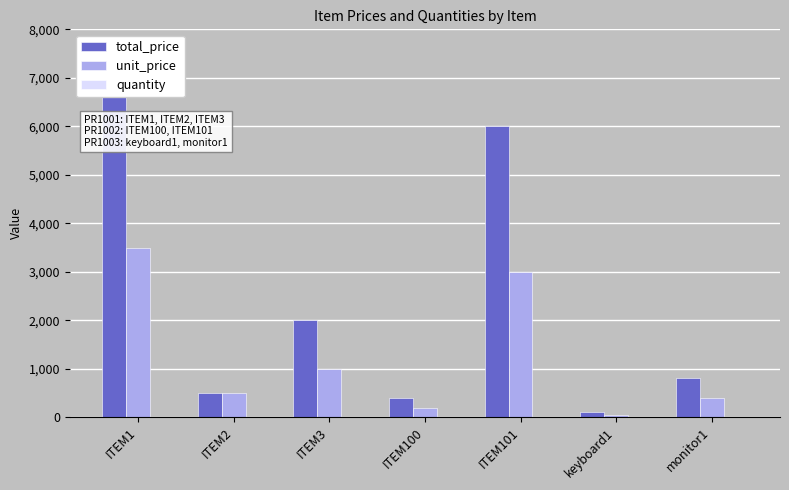

Which category has the highest value in the total_price series?

ITEM1